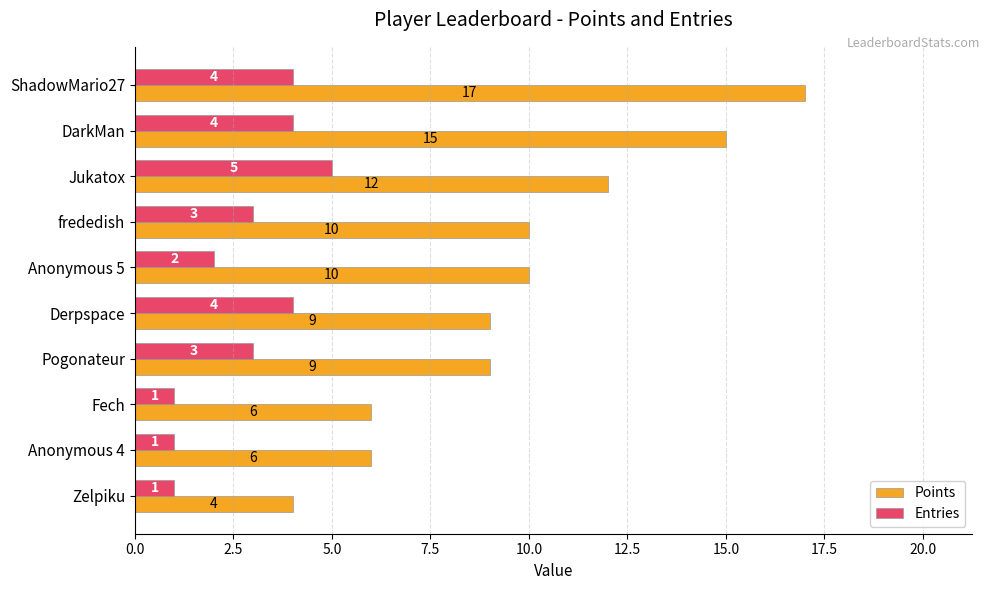

Count the Points values in the range 6 to 12.

7